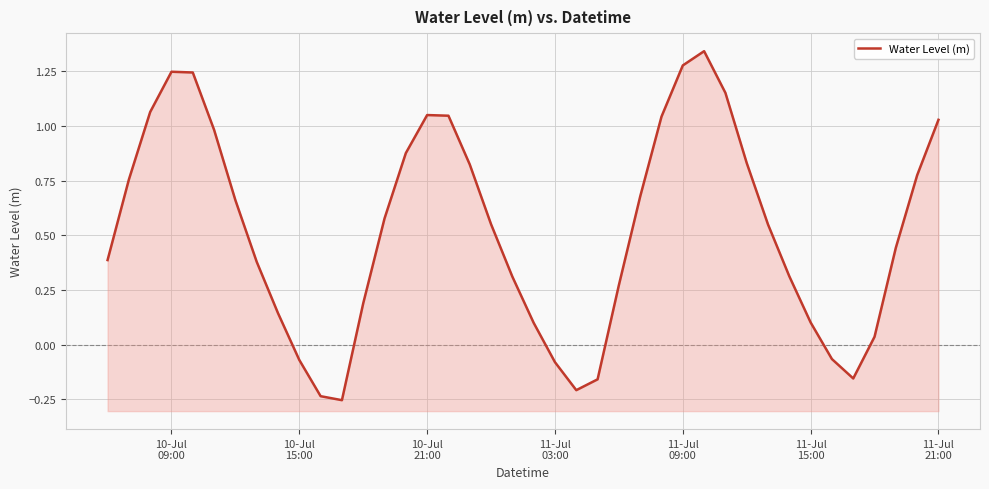

What is the difference between the maximum and minimum values?

1.6